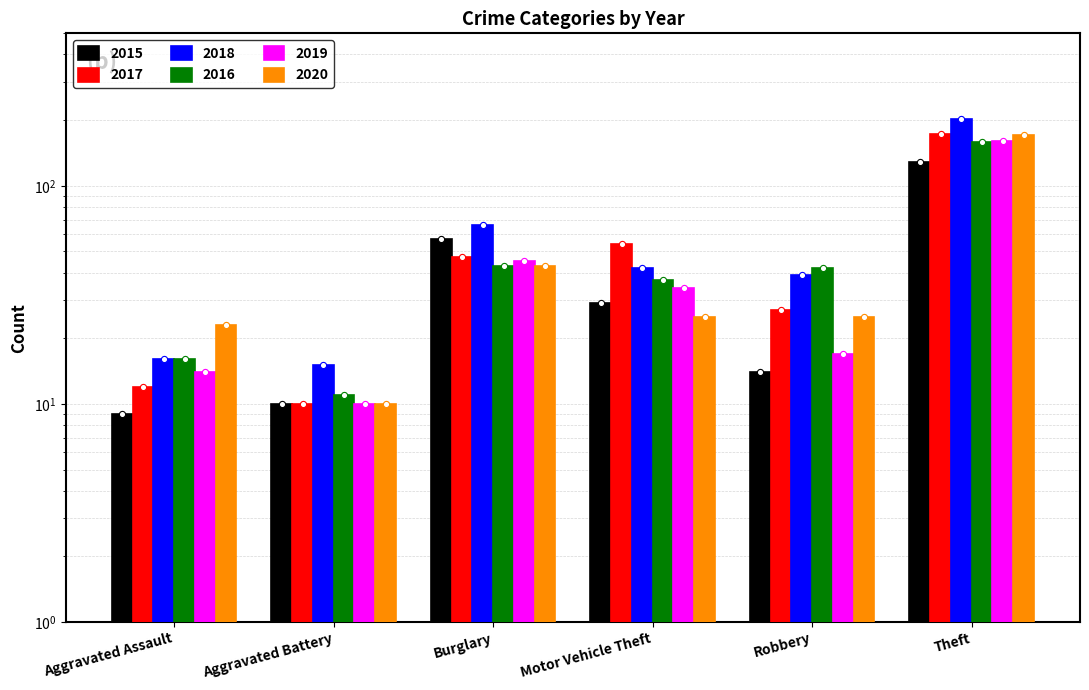

What is the total value across all series at Theft?

993